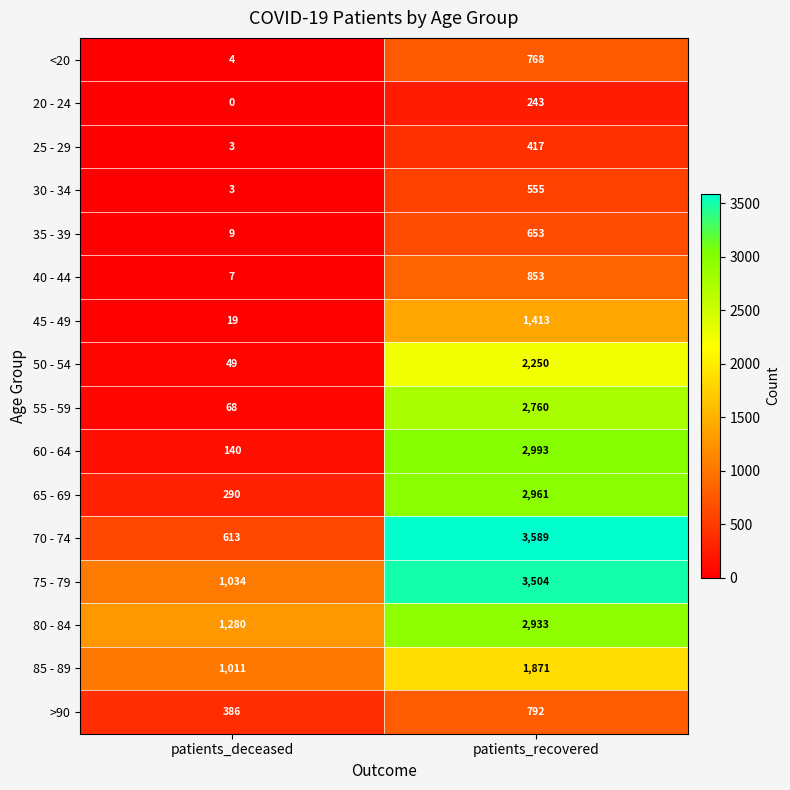

Where is 45 - 49 nearest to the value 716?

patients_deceased